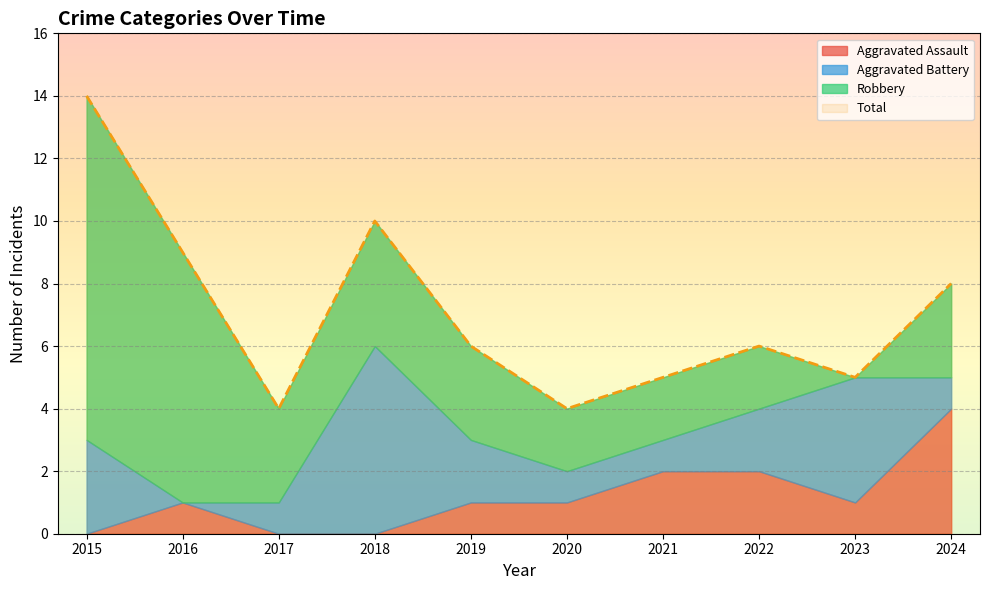

Rank the categories by Aggravated Assault value from lowest to highest.

2015, 2017, 2018, 2016, 2019, 2020, 2023, 2021, 2022, 2024